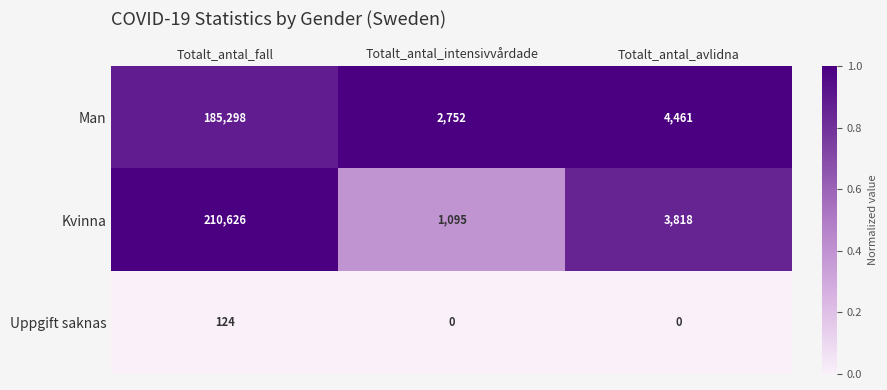

The Kvinna series shows 355034 at Totalt_antal_fall. True or false?

False